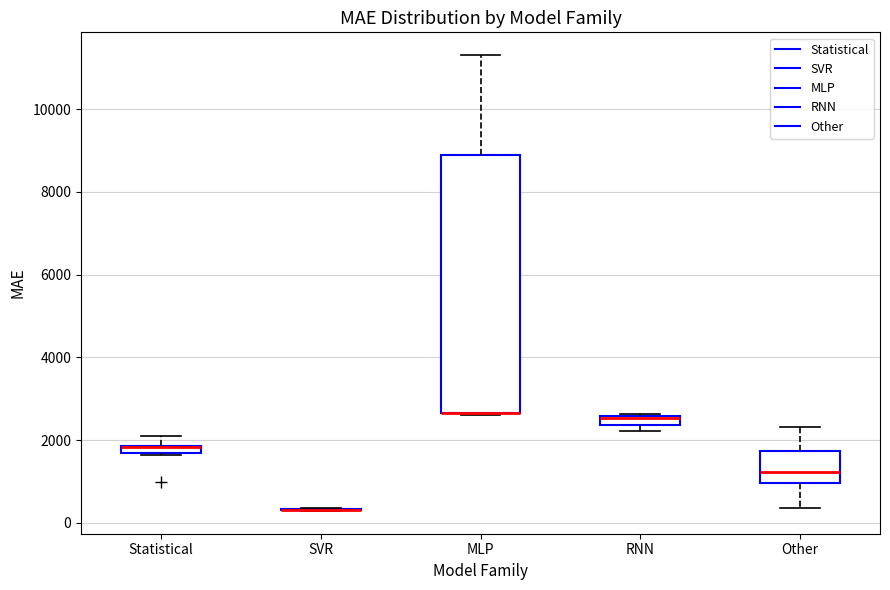

Where is the upper edge of the box for RNN on the y-axis? The values are not printed on the chart, so give them approximately, as read against the axis.

2600